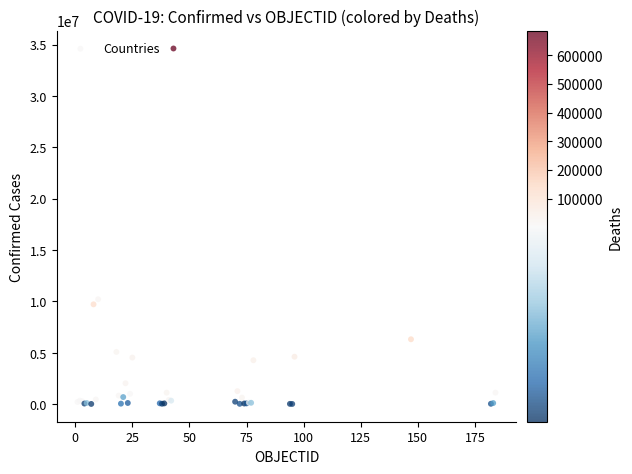

What Y value in the scatter plot is closest to 17316000?

10204195